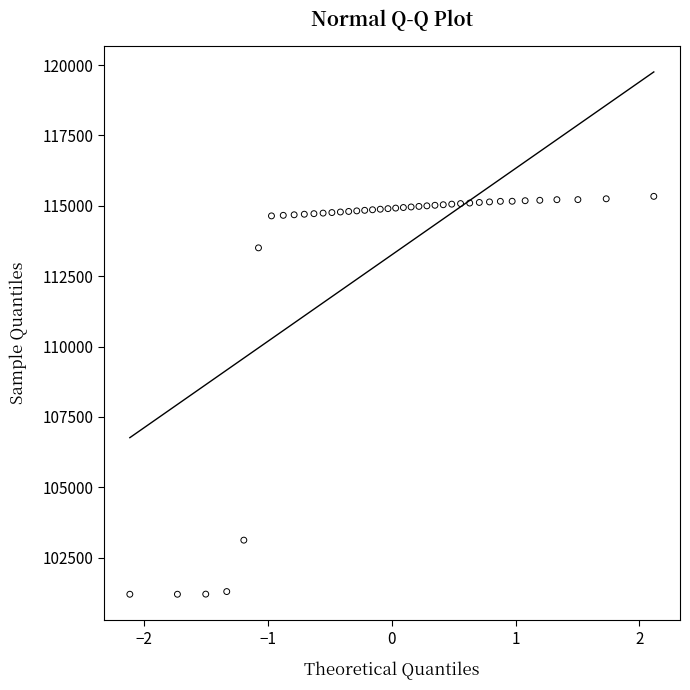

What is the range of Y values (max minus min)?

14136.9